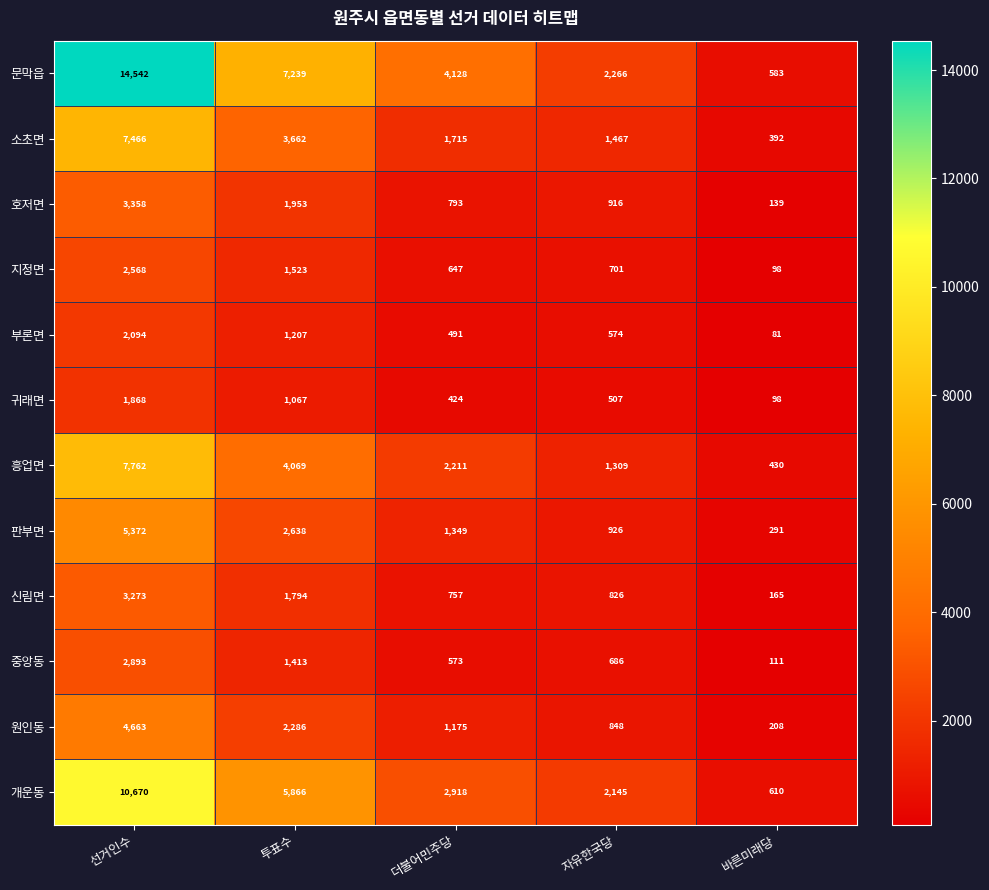

Which series has the largest range (max minus min)?

문막읍